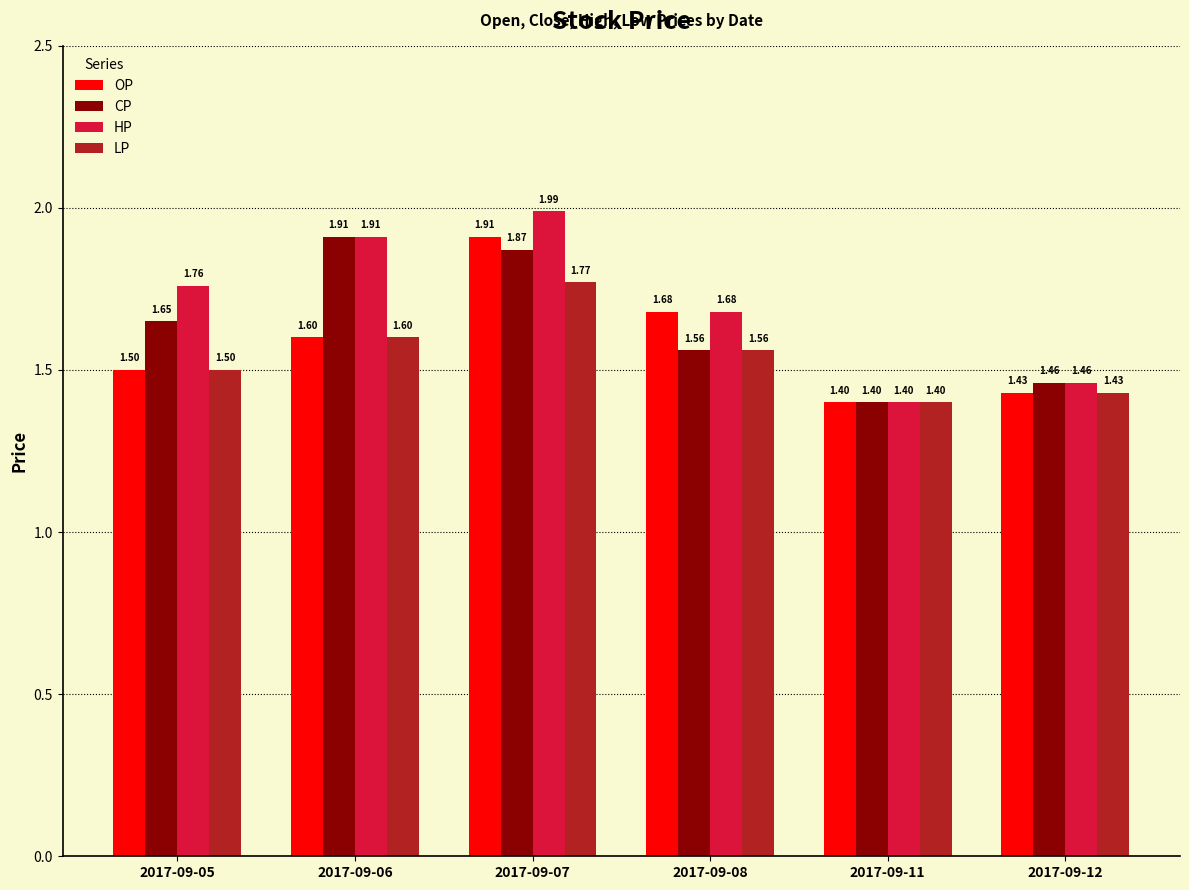

What is the average value of the CP series?

1.6